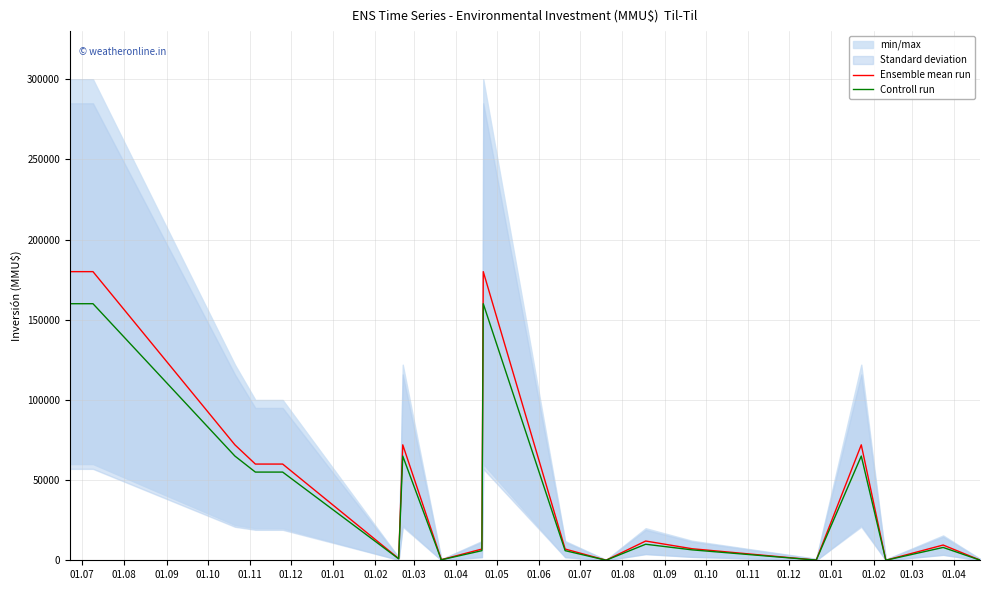

The Ensemble mean run series shows 18966 at 01.11. True or false?

False